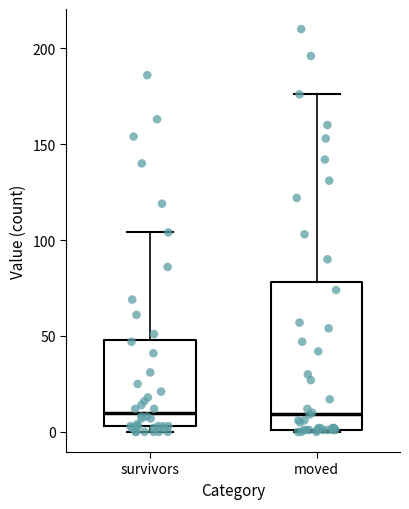

Comparing the boxes themselves (not the whiskers), which one is the tallest?

moved